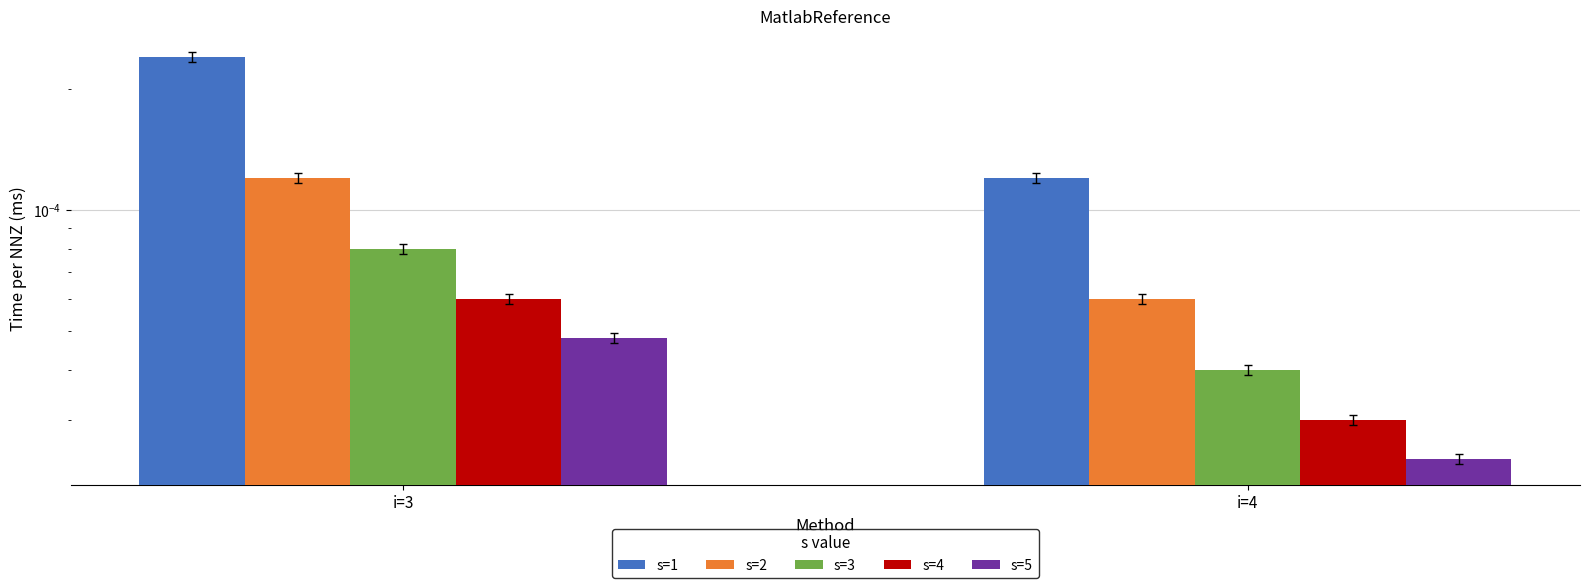

Which category has the lowest value across all series?

i=4